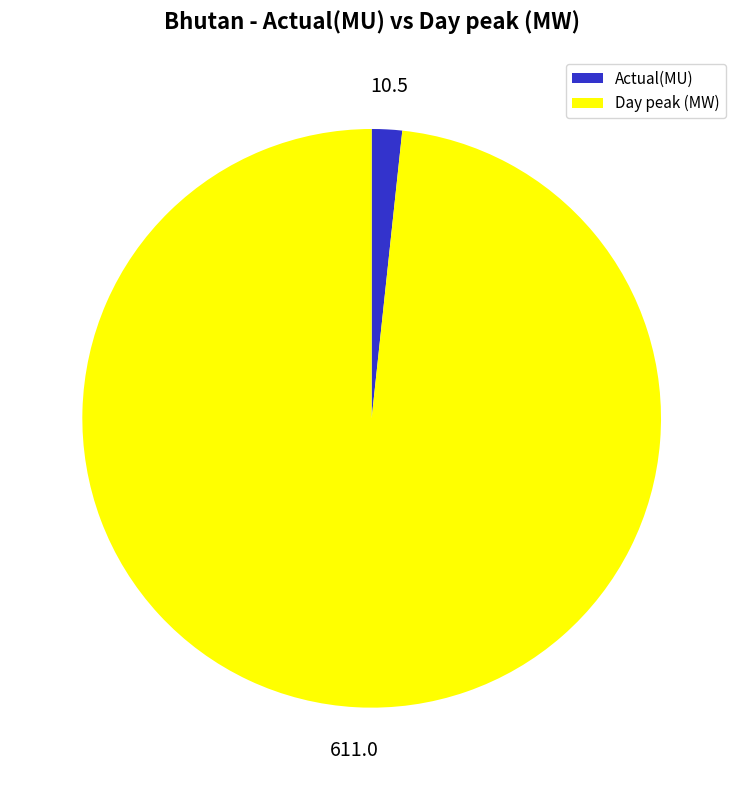

Combined, do Day peak (MW) and Actual(MU) account for over 50%?

Yes